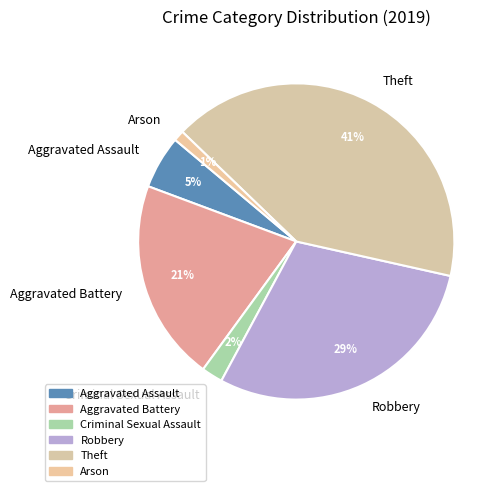

Does Criminal Sexual Assault represent more than half of the total?

No